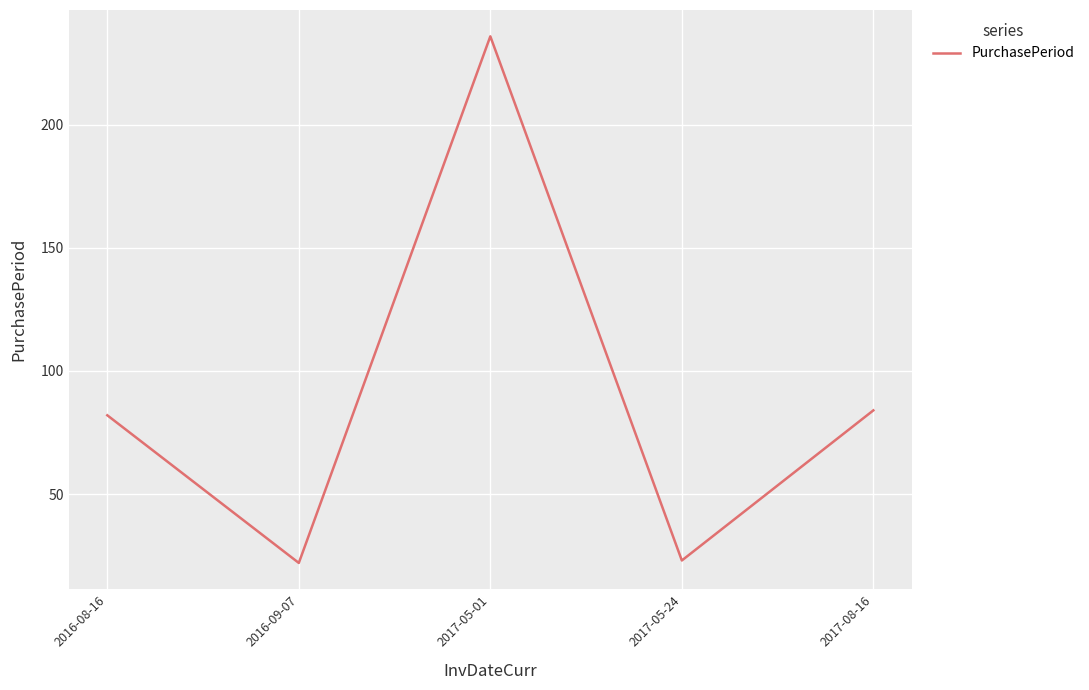

Between 2017-08-16 and 2017-05-24, which is larger?

2017-08-16